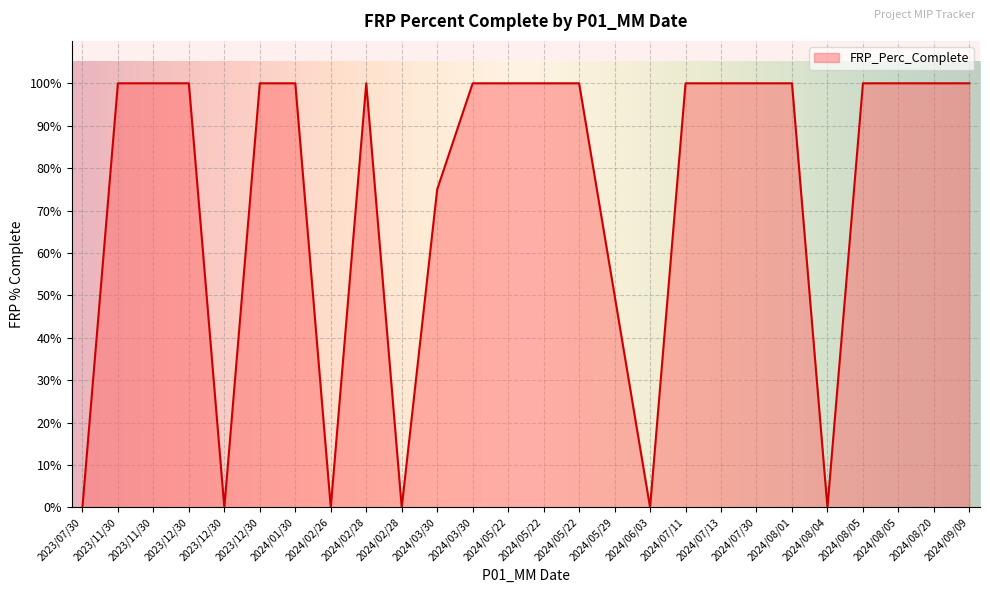

How many lines are shown in the chart?

1